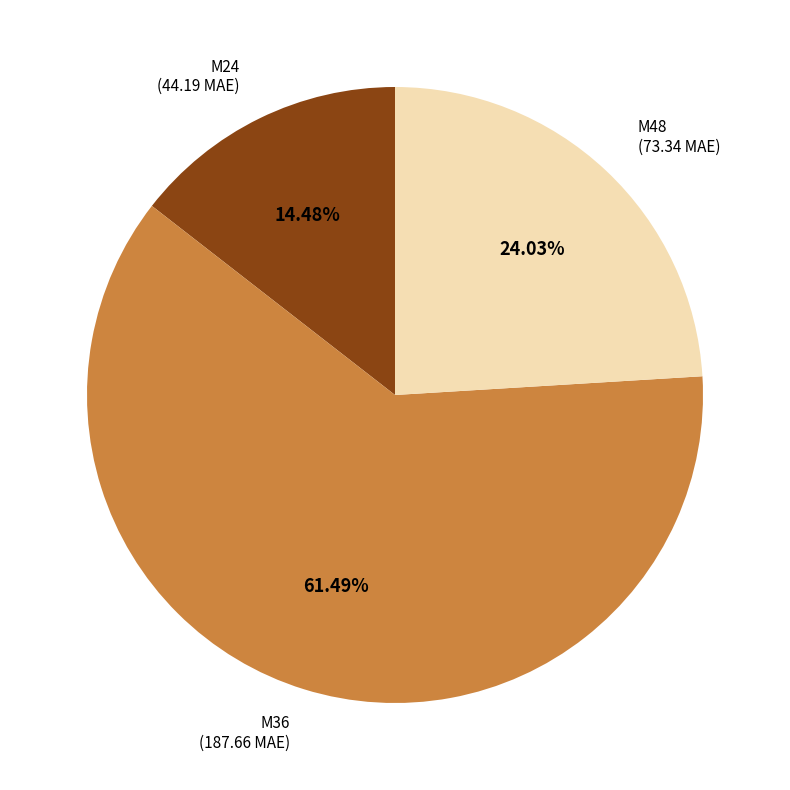

What percentage is the M36 slice, to the nearest percent?

61%